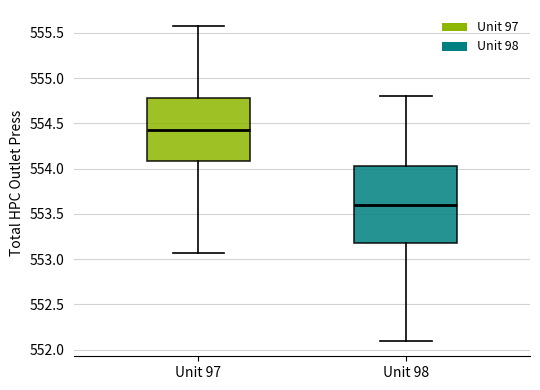

Reading left to right, transcribe this box plot: for each box, give where its median line is, the range the box spans, and where its two whiskers end, as read against the y-axis. The values are not printed on the chart, so give them approximately, as read against the axis.

Unit 97: median 554.45, box 554.10 to 554.80, whiskers 553.05 to 555.60
Unit 98: median 553.60, box 553.20 to 554.05, whiskers 552.10 to 554.80